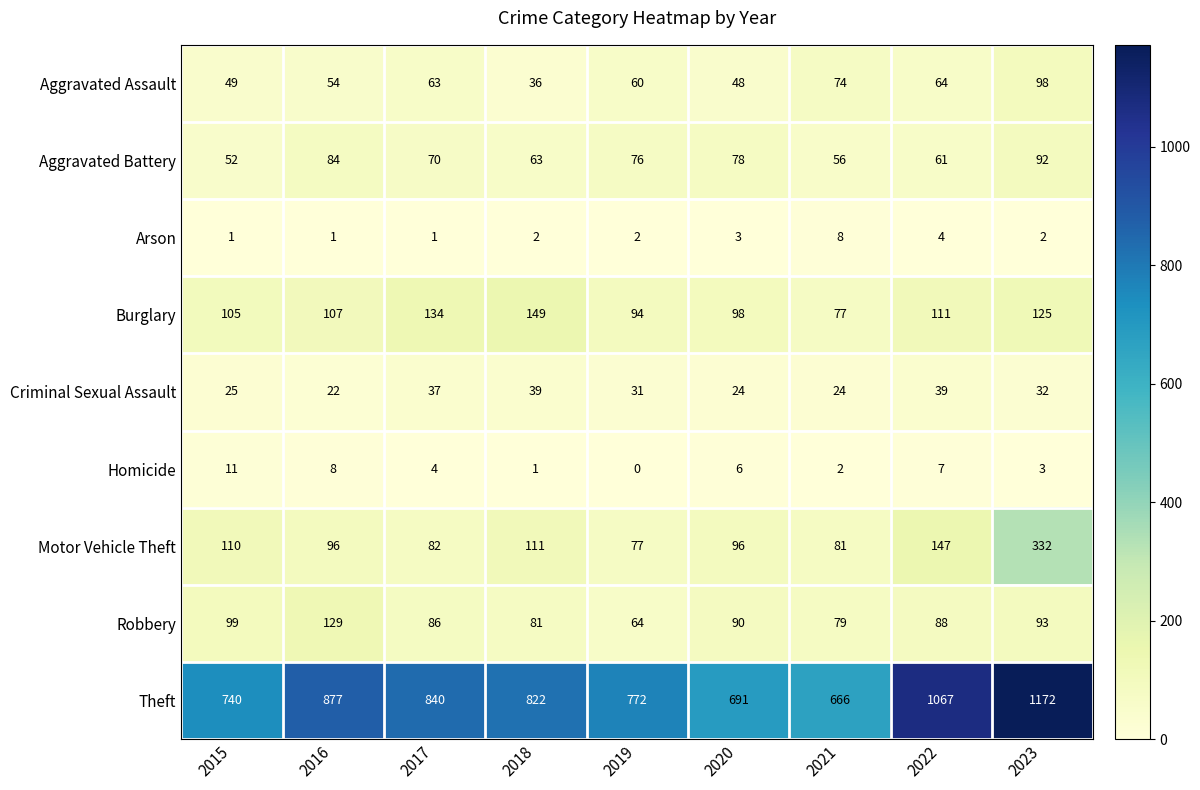

The value of Burglary at 2022 is 163. True or false?

False